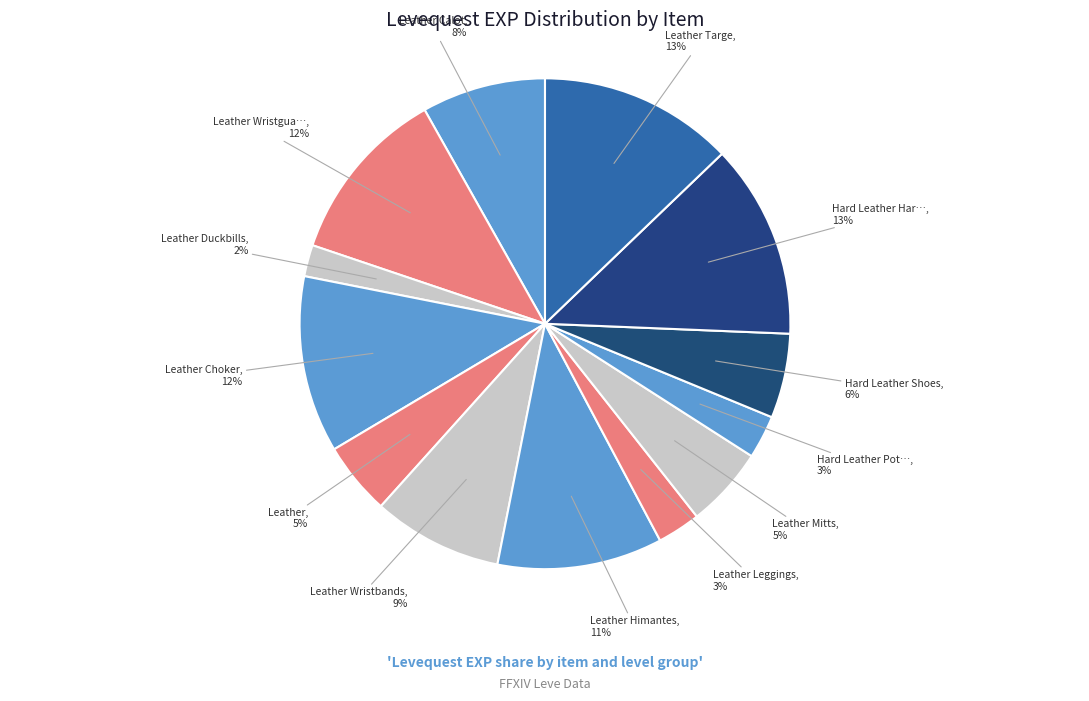

Is there a majority slice in this chart?

No